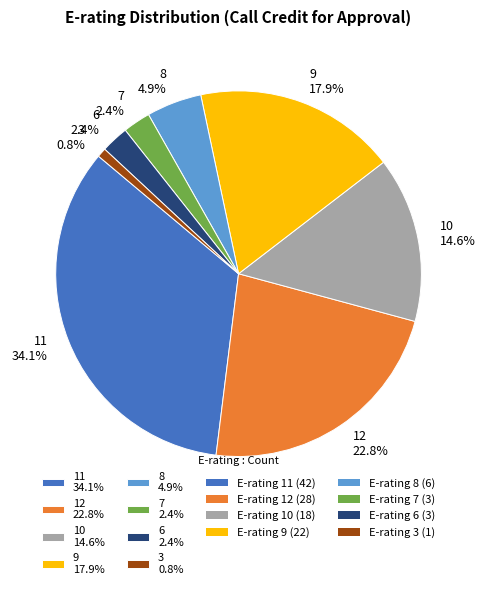

Do 11 and 6 together represent more than half of the pie?

No